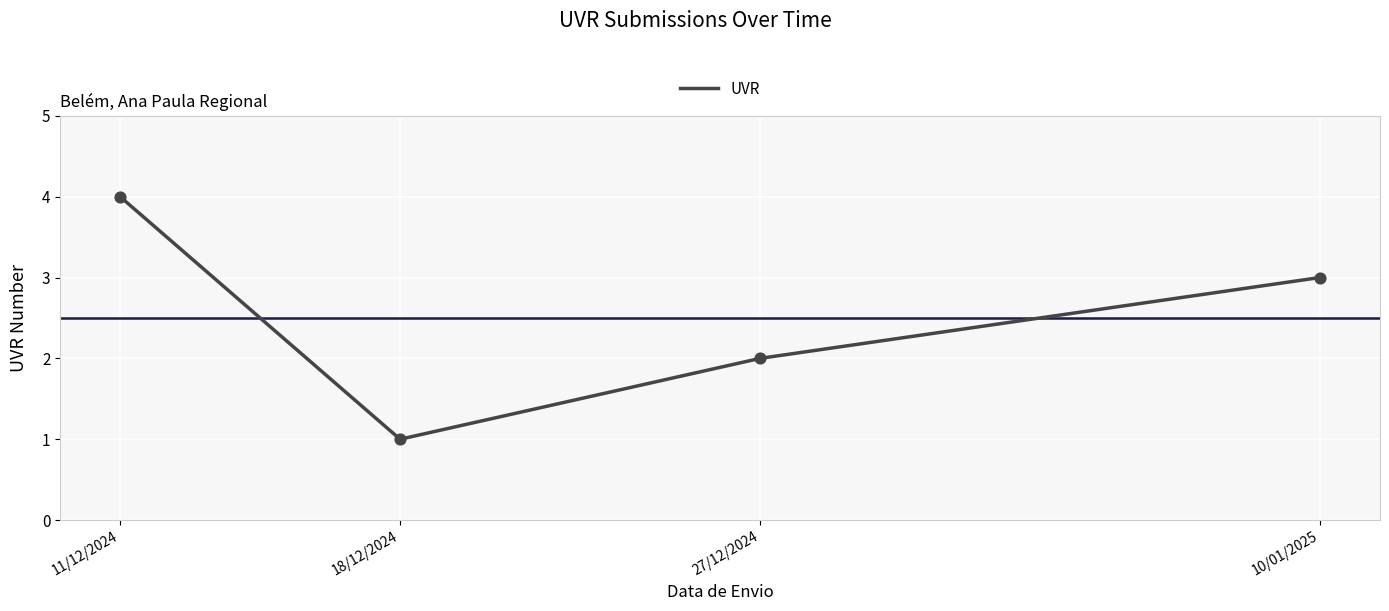

Between 18/12/2024 and 11/12/2024, which is larger?

11/12/2024